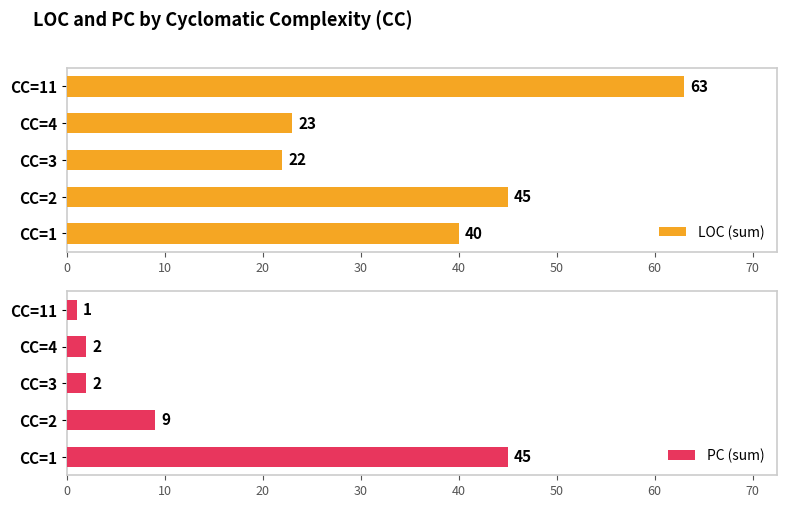

What is the difference between the second highest and second lowest values in the PC (sum) series?

7